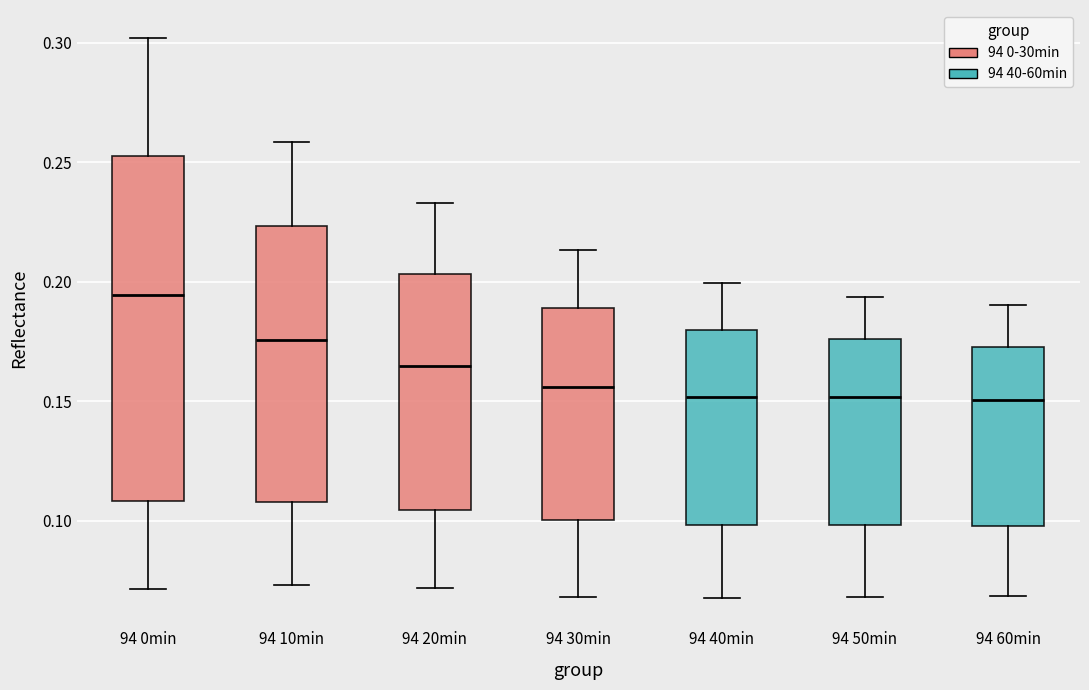

Where does the lower whisker of the box for 94 30min end on the y-axis? The values are not printed on the chart, so give them approximately, as read against the axis.

0.070